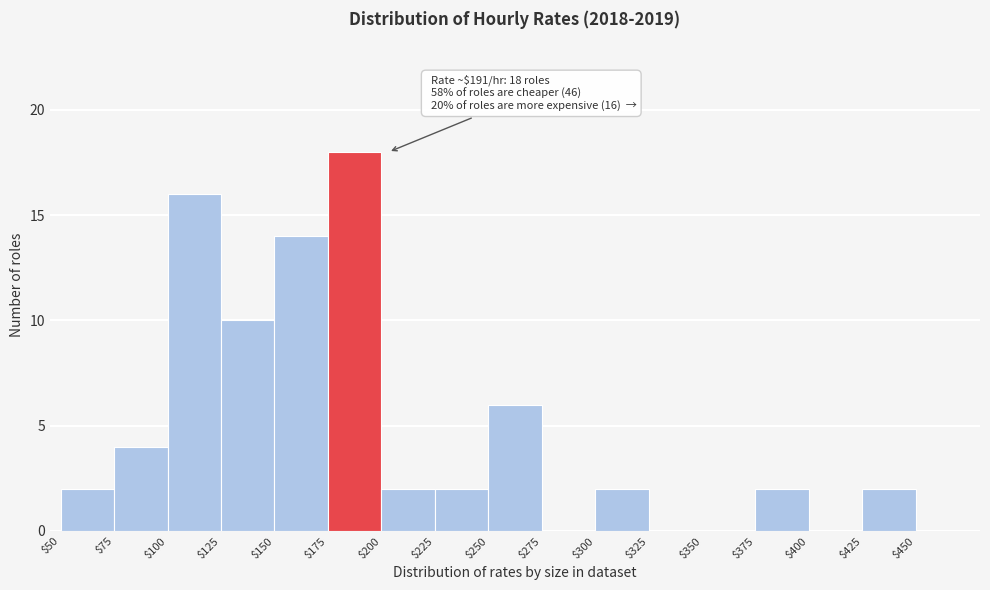

Over which range of the x-axis is the bar tallest?

175 to 200